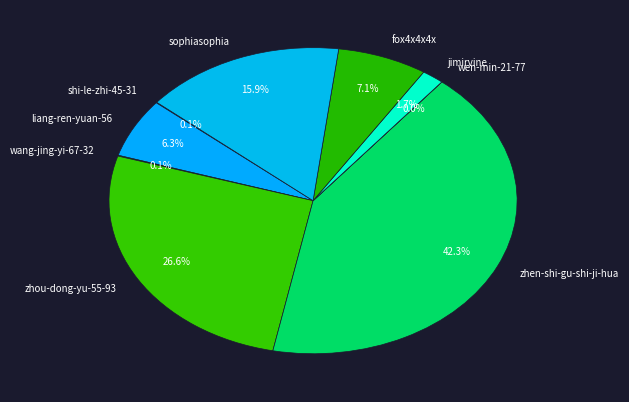

To the nearest percent, what is the difference between the zhen-shi-gu-shi-ji-hua and jimirvine slice percentages?

41%